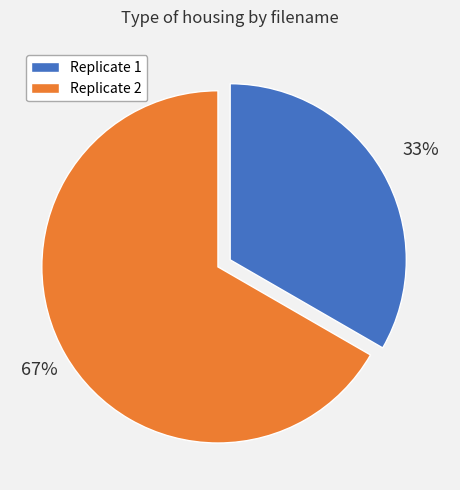

How many slices are in this pie chart?

2